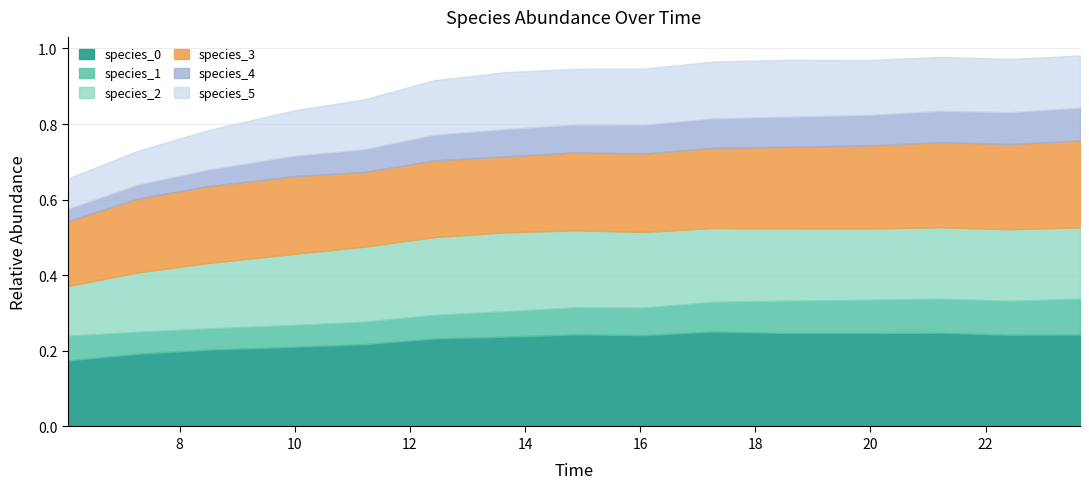

The value of species_1 at 7 is 0.0. True or false?

False